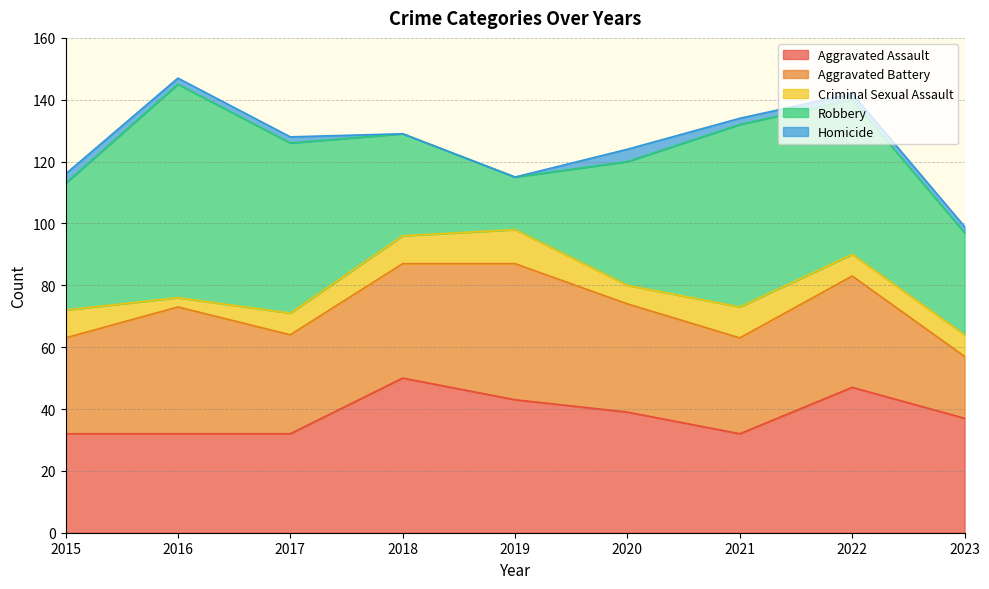

Between 2019 and 2023, which is larger?

2019